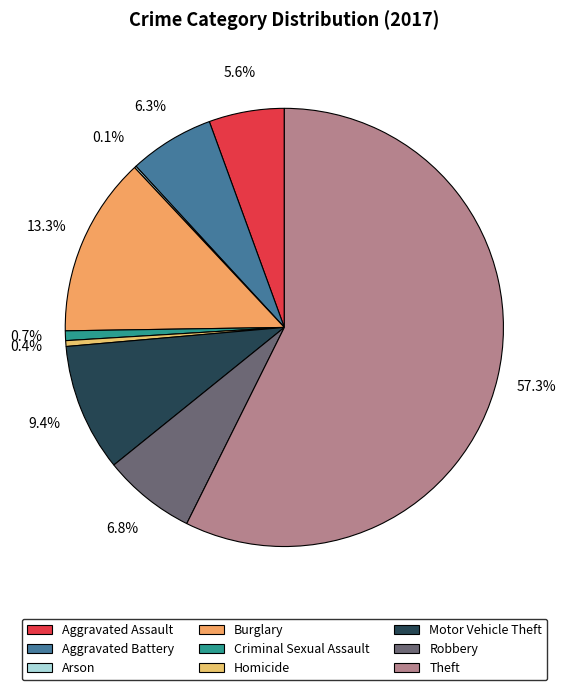

Is Robbery the majority of the pie?

No